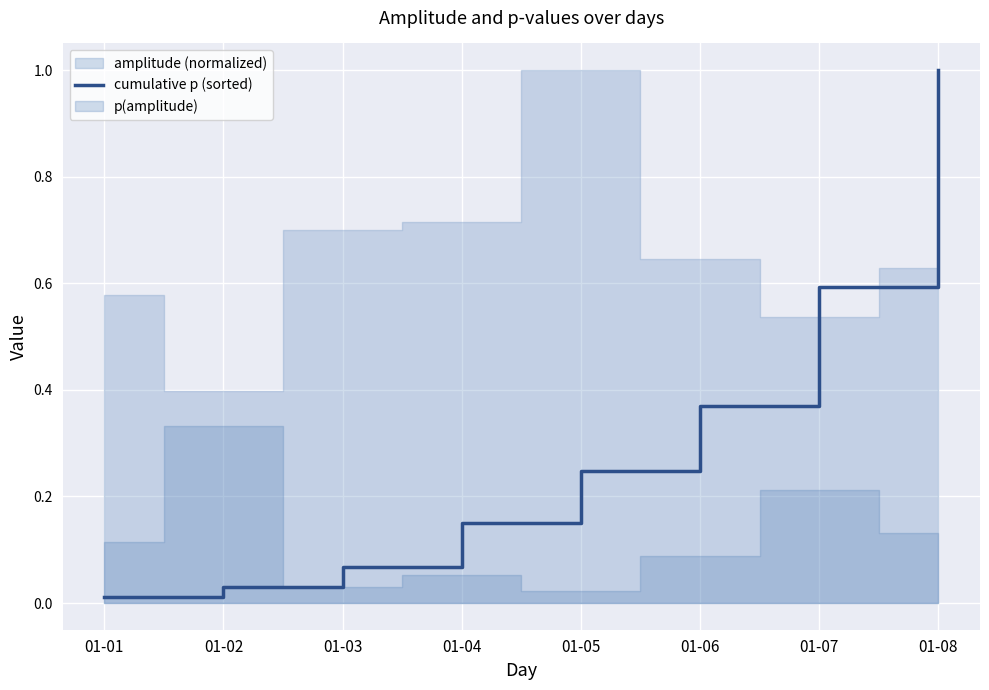

What is the change in value from 01-01 to 01-07?

+0.6